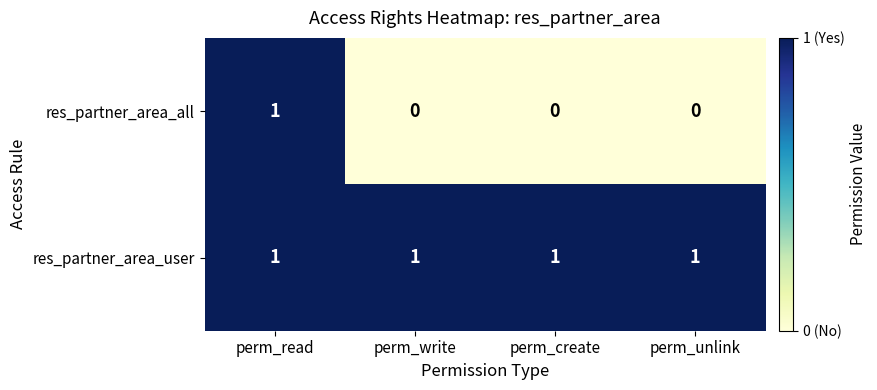

List the series in order of their overall mean, lowest first.

res_partner_area_all, res_partner_area_user